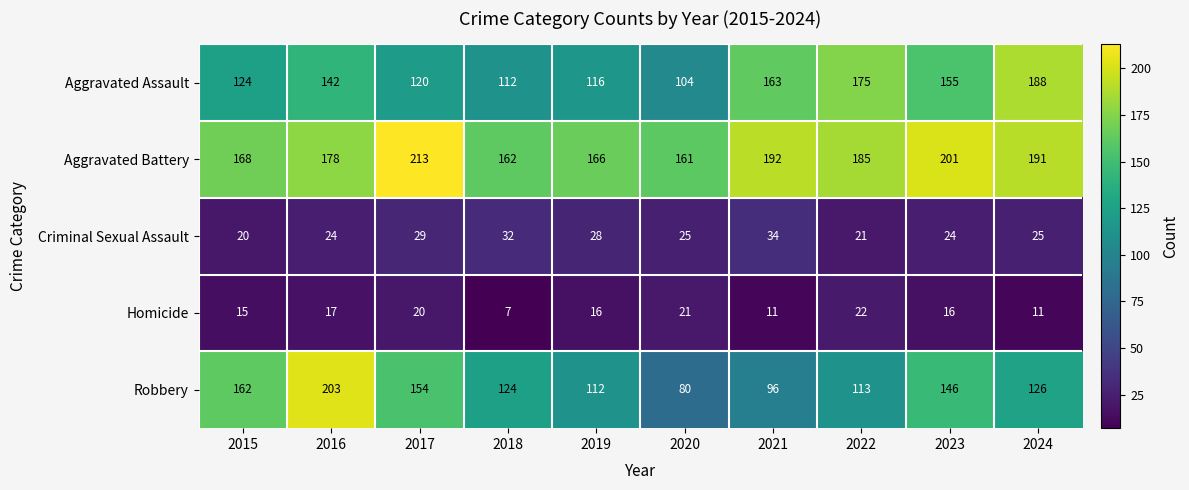

List the series in order of their peak value, lowest first.

Homicide, Criminal Sexual Assault, Aggravated Assault, Robbery, Aggravated Battery